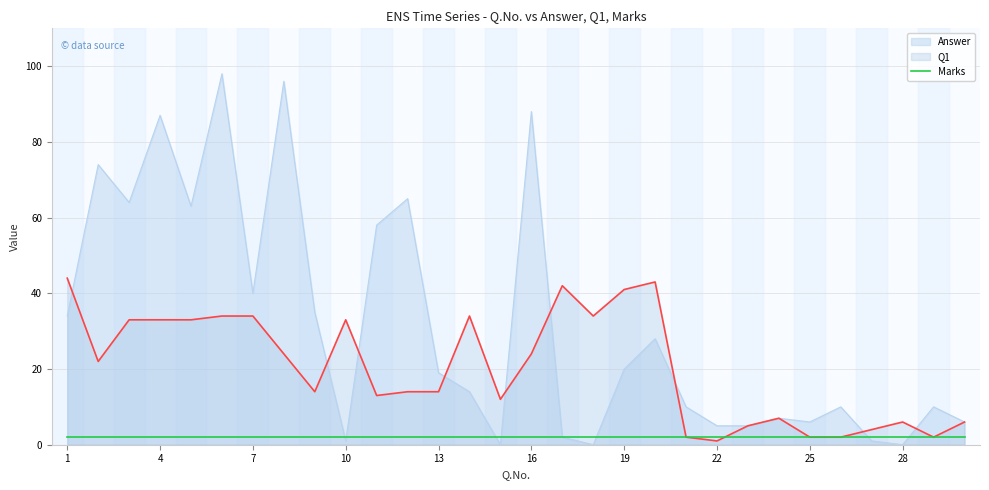

How many data points in Answer are above 19?

14